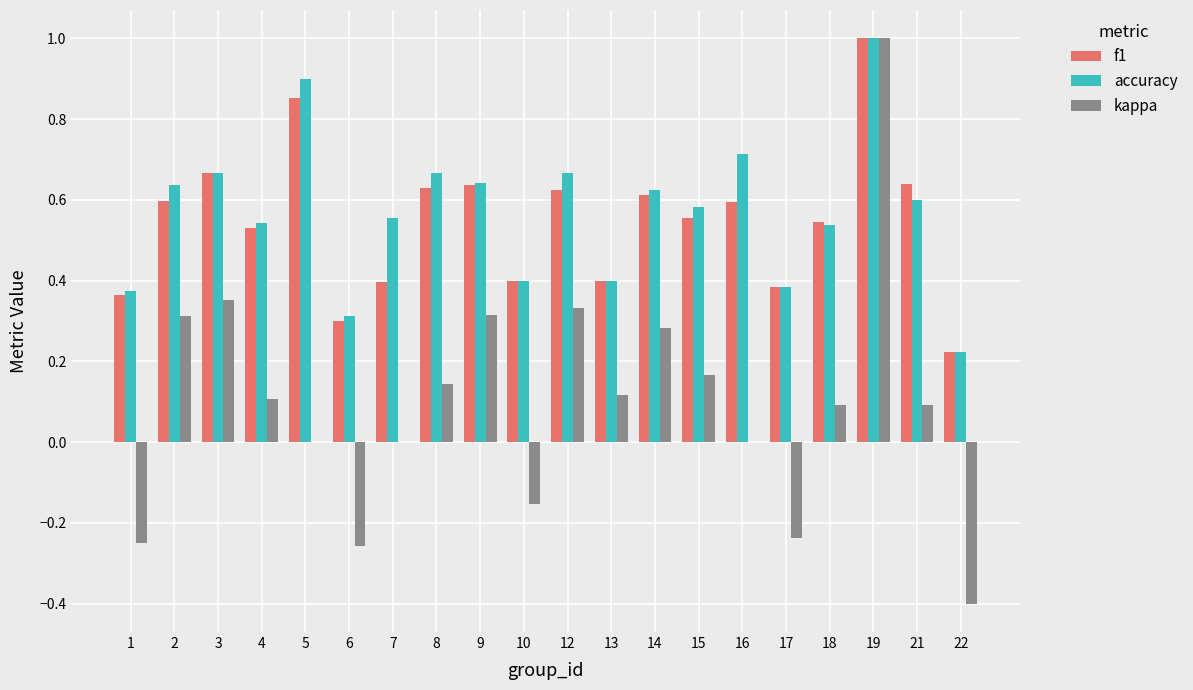

What is the total value across all series at 3?

1.7